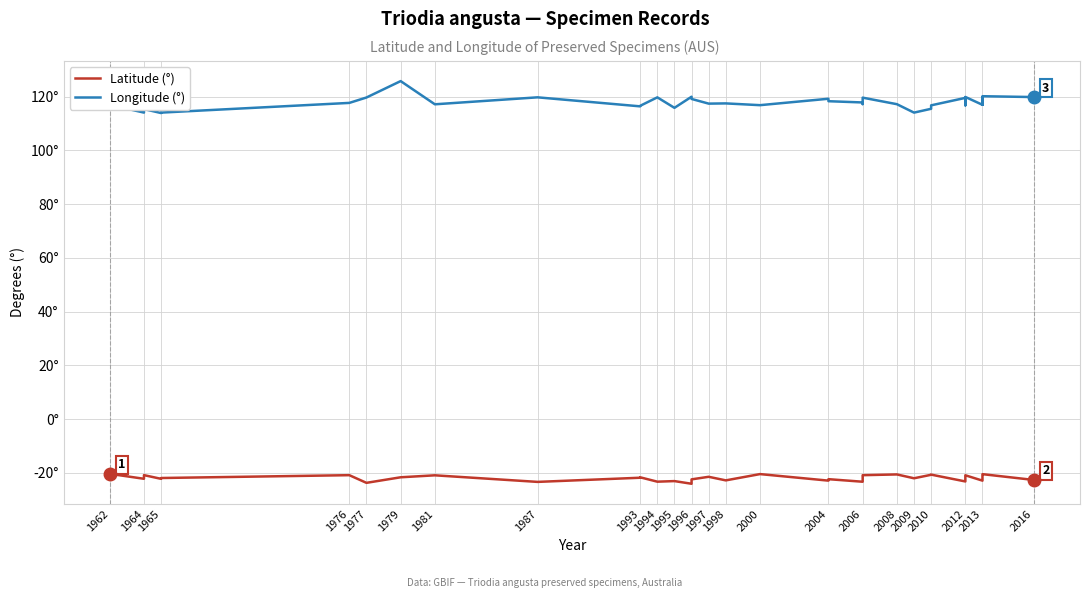

Which series has the largest total across all categories?

Longitude (°)